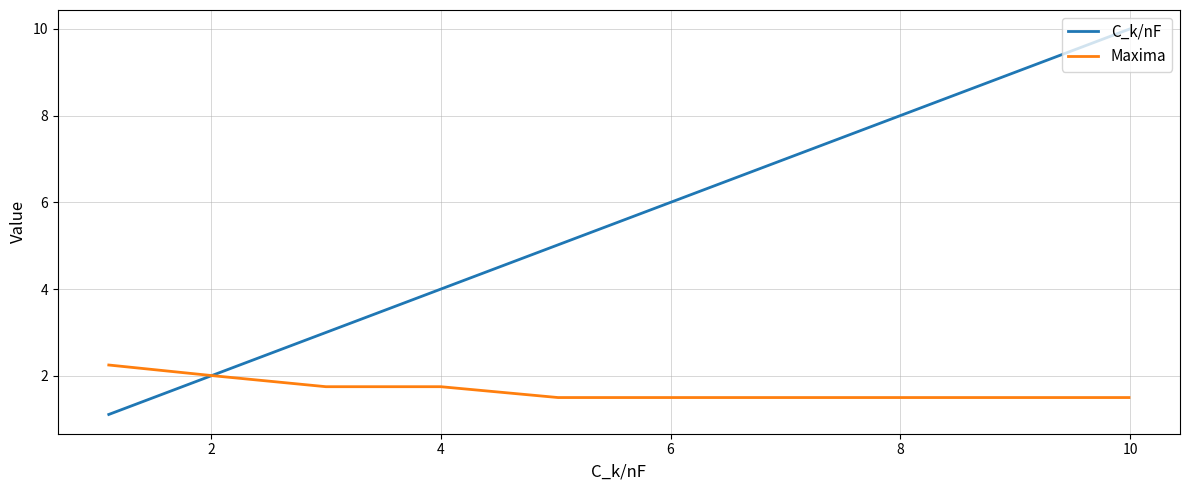

How many times do Maxima and C_k/nF cross each other?

1